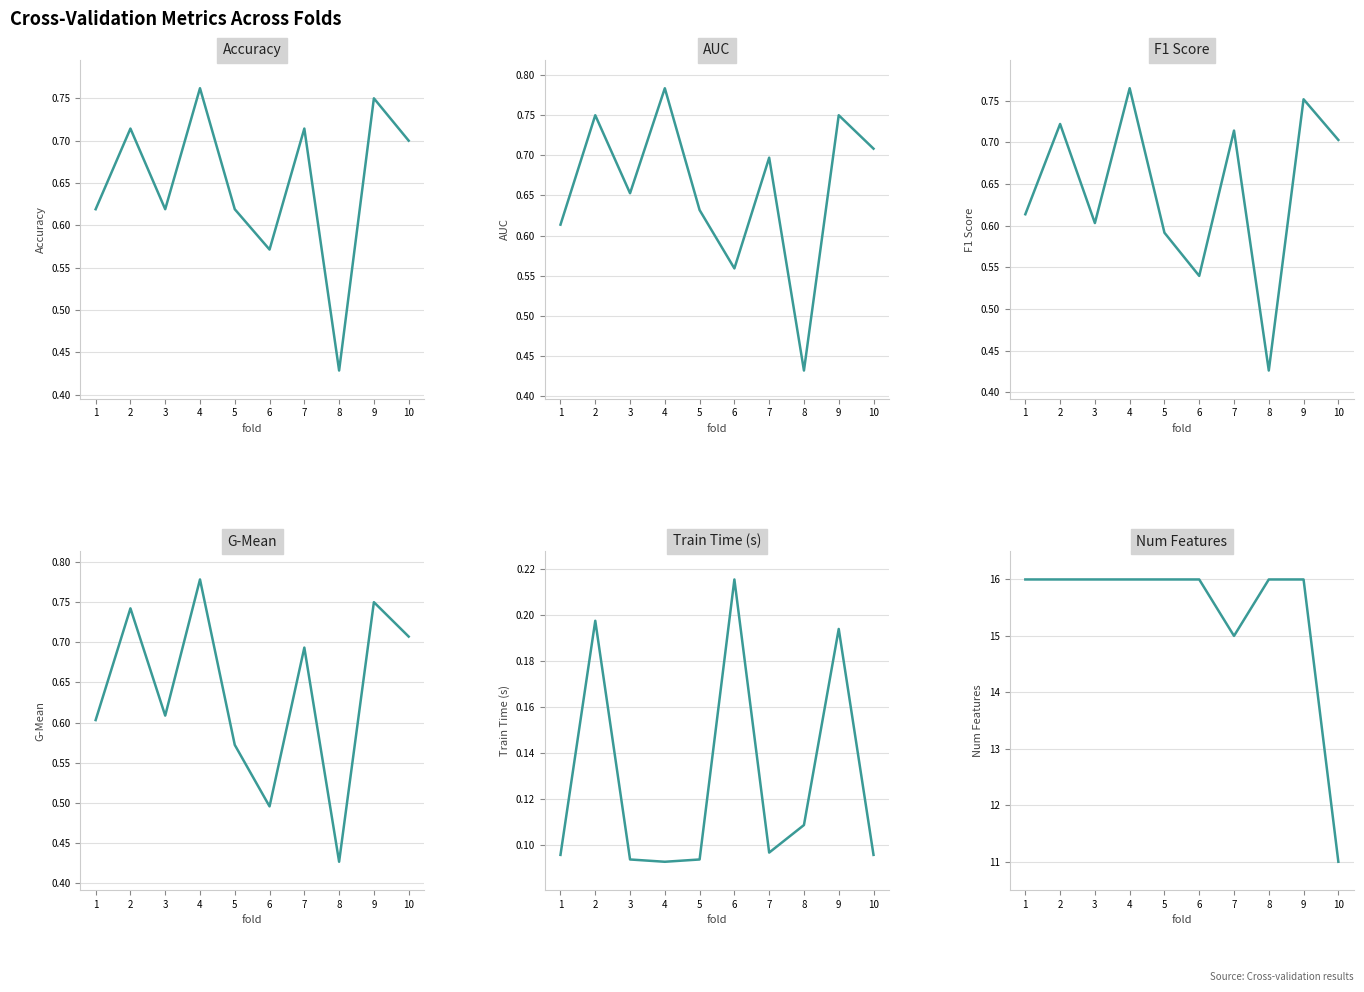

What are all the series names shown in the legend?

accuracy, auc, f1_score, g_mean, train_time, num_features